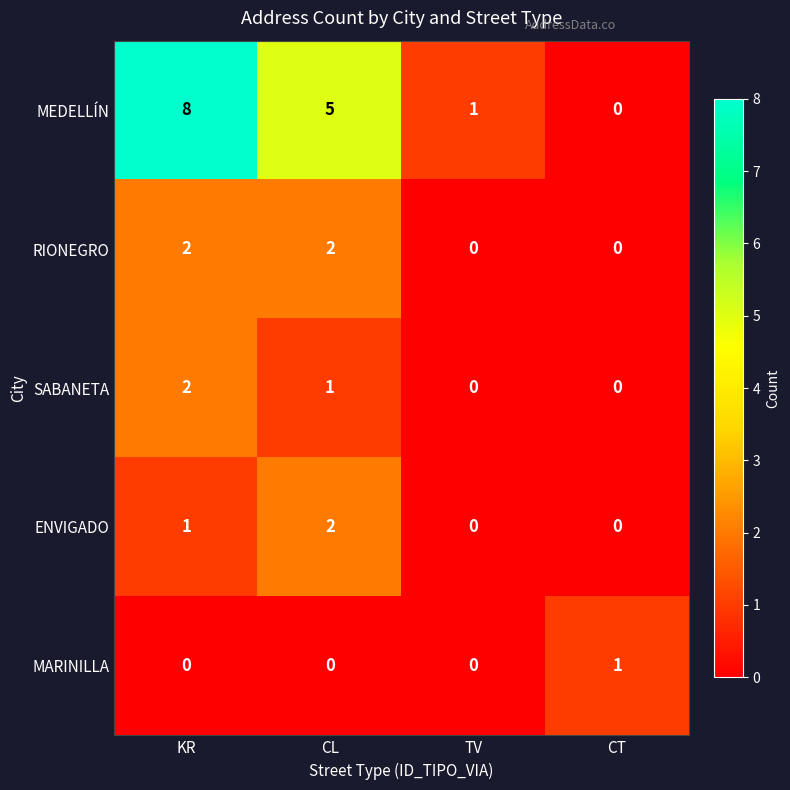

Is it true that MEDELLÍN equals 0 at CT?

True